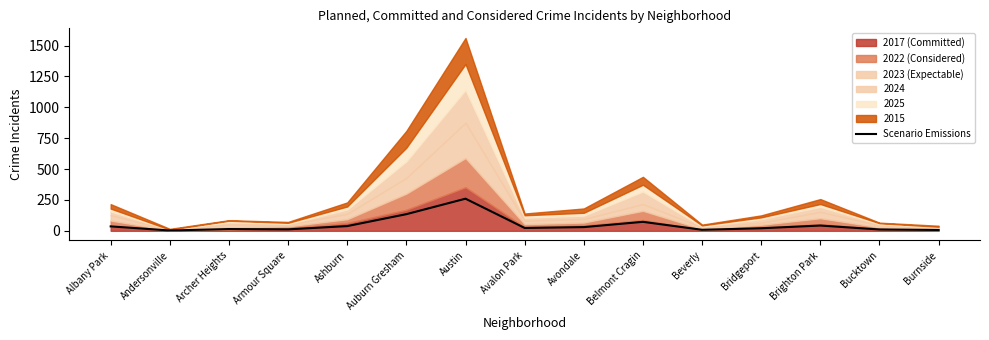

How many interior local peaks (higher than both neighbors) does the data have?

4